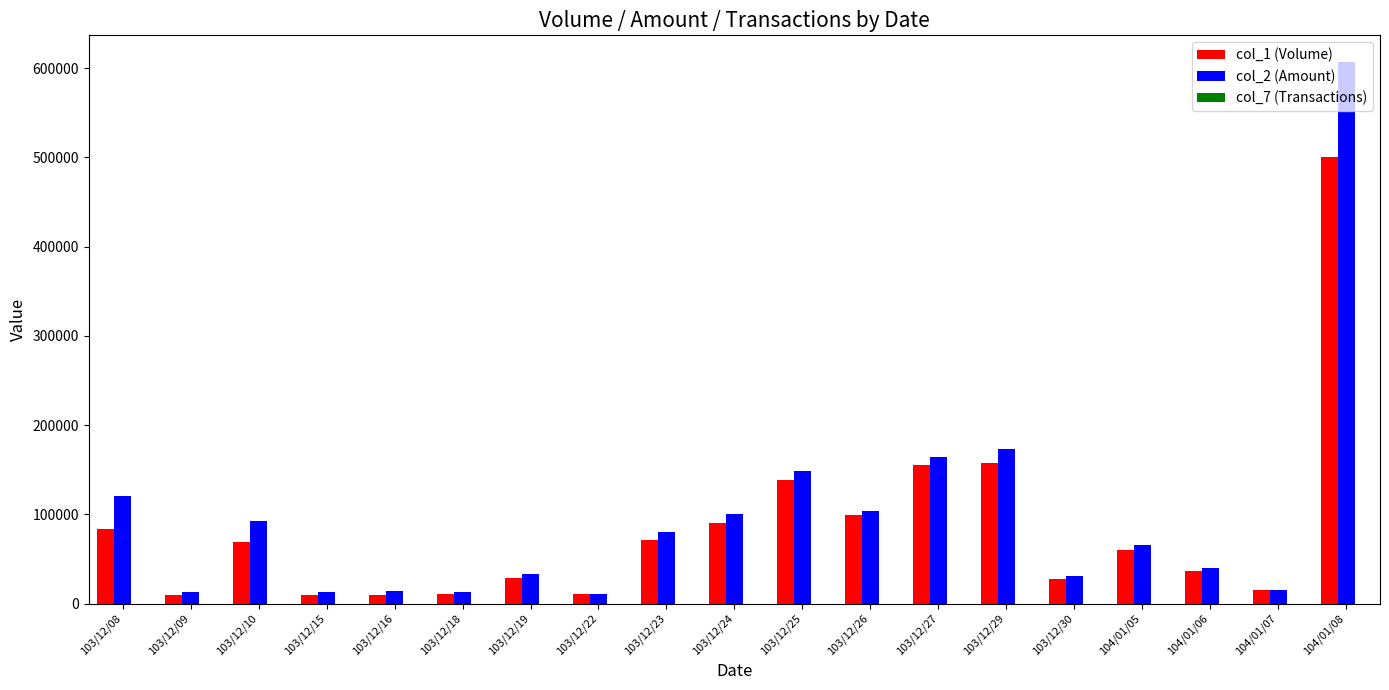

How many groups of bars are there?

19